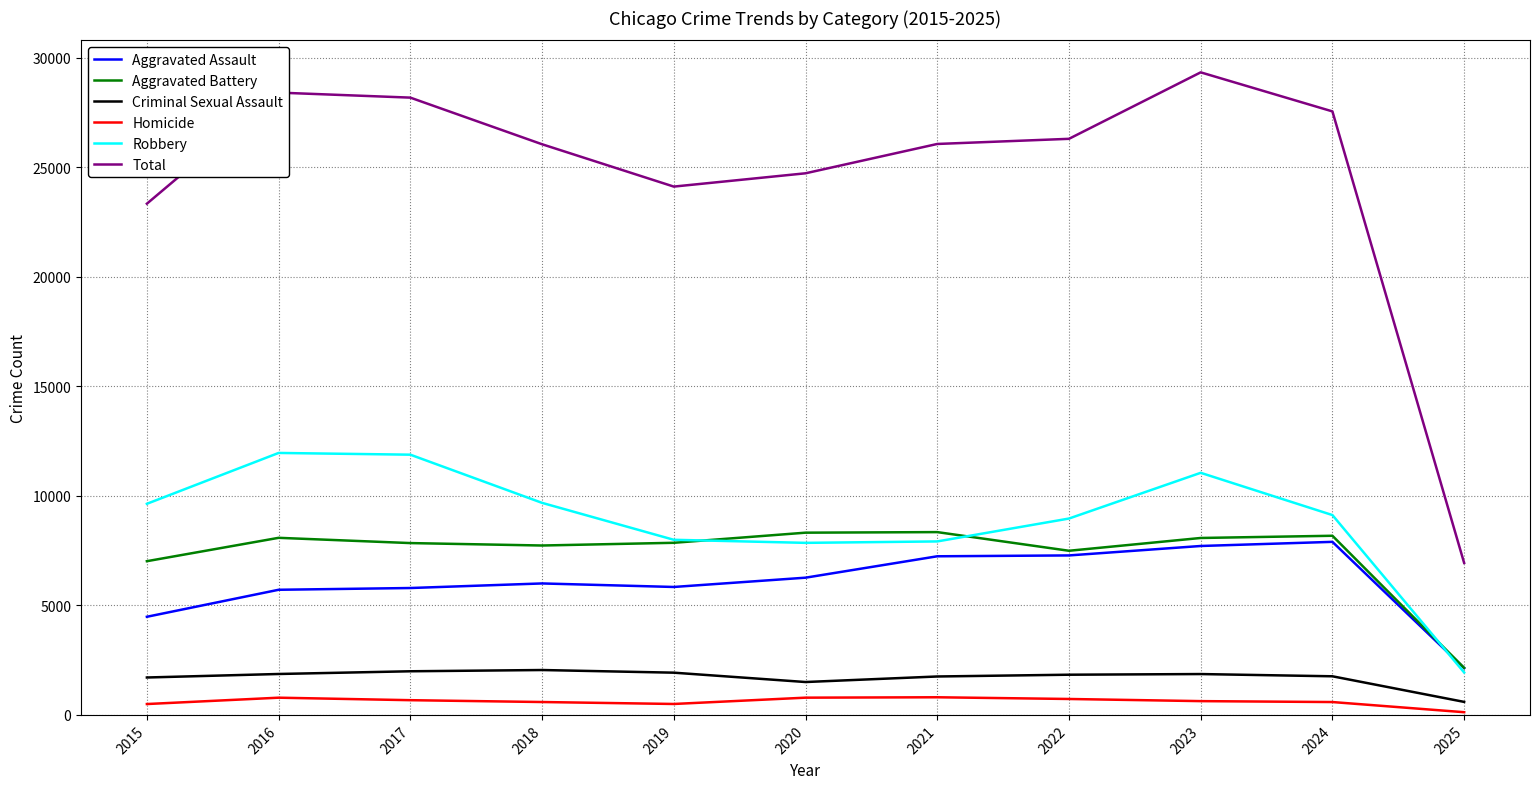

Is the value of Aggravated Battery at 2023 greater than the value of Total at 2016?

No